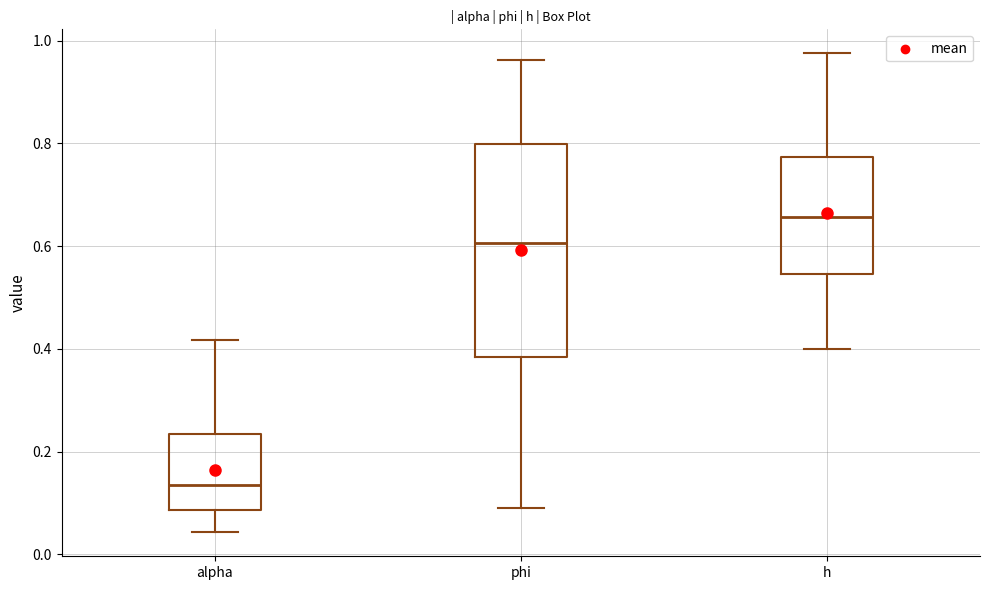

Which box has the highest median line?

h